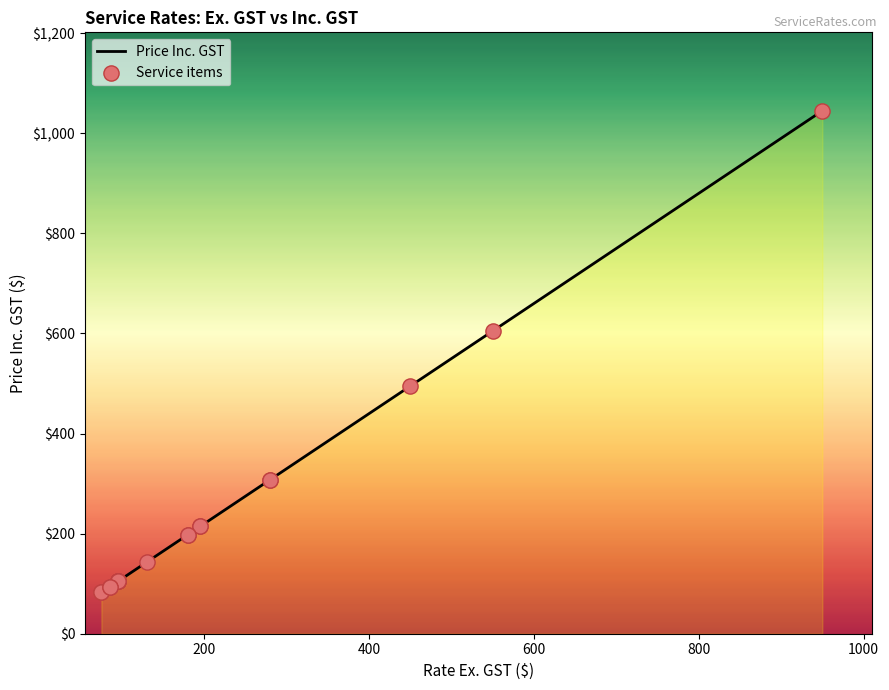

Which series reaches the maximum Y coordinate?

Price Inc. GST